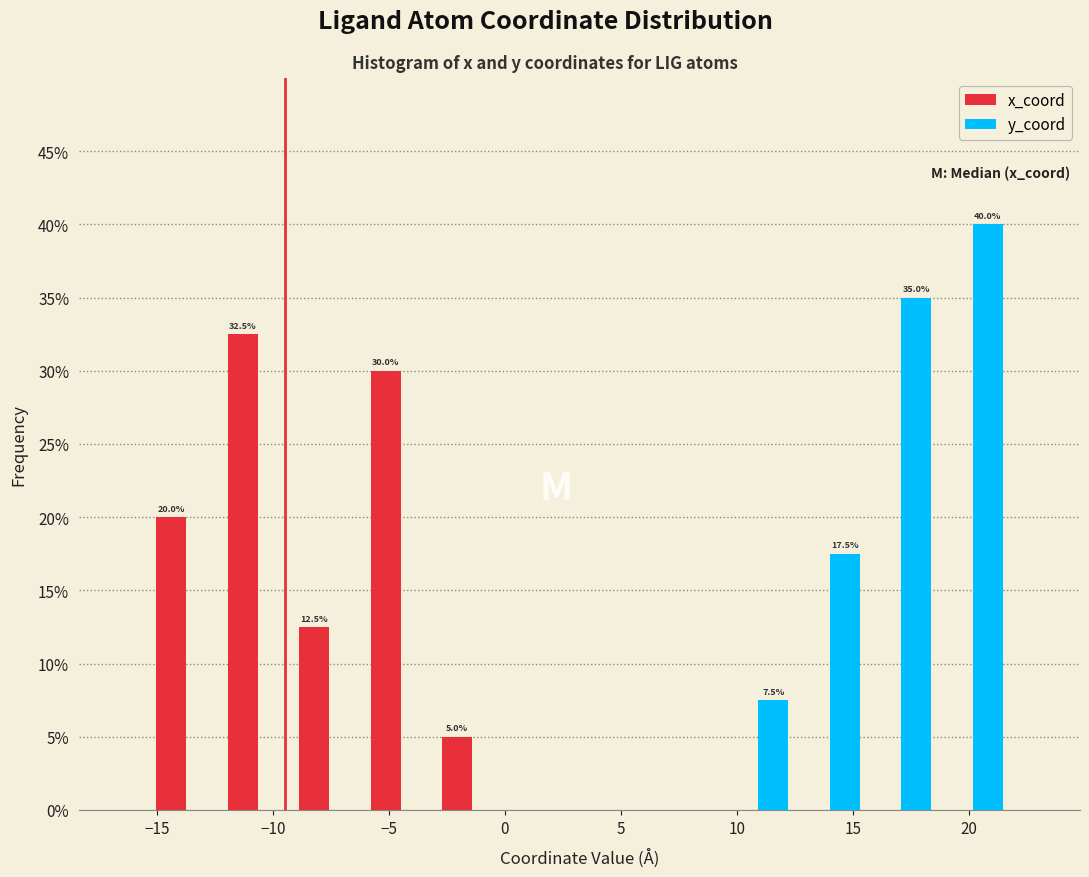

In the x_coord series, which range on the x-axis has the tallest bar?

-12.0 to -9.0